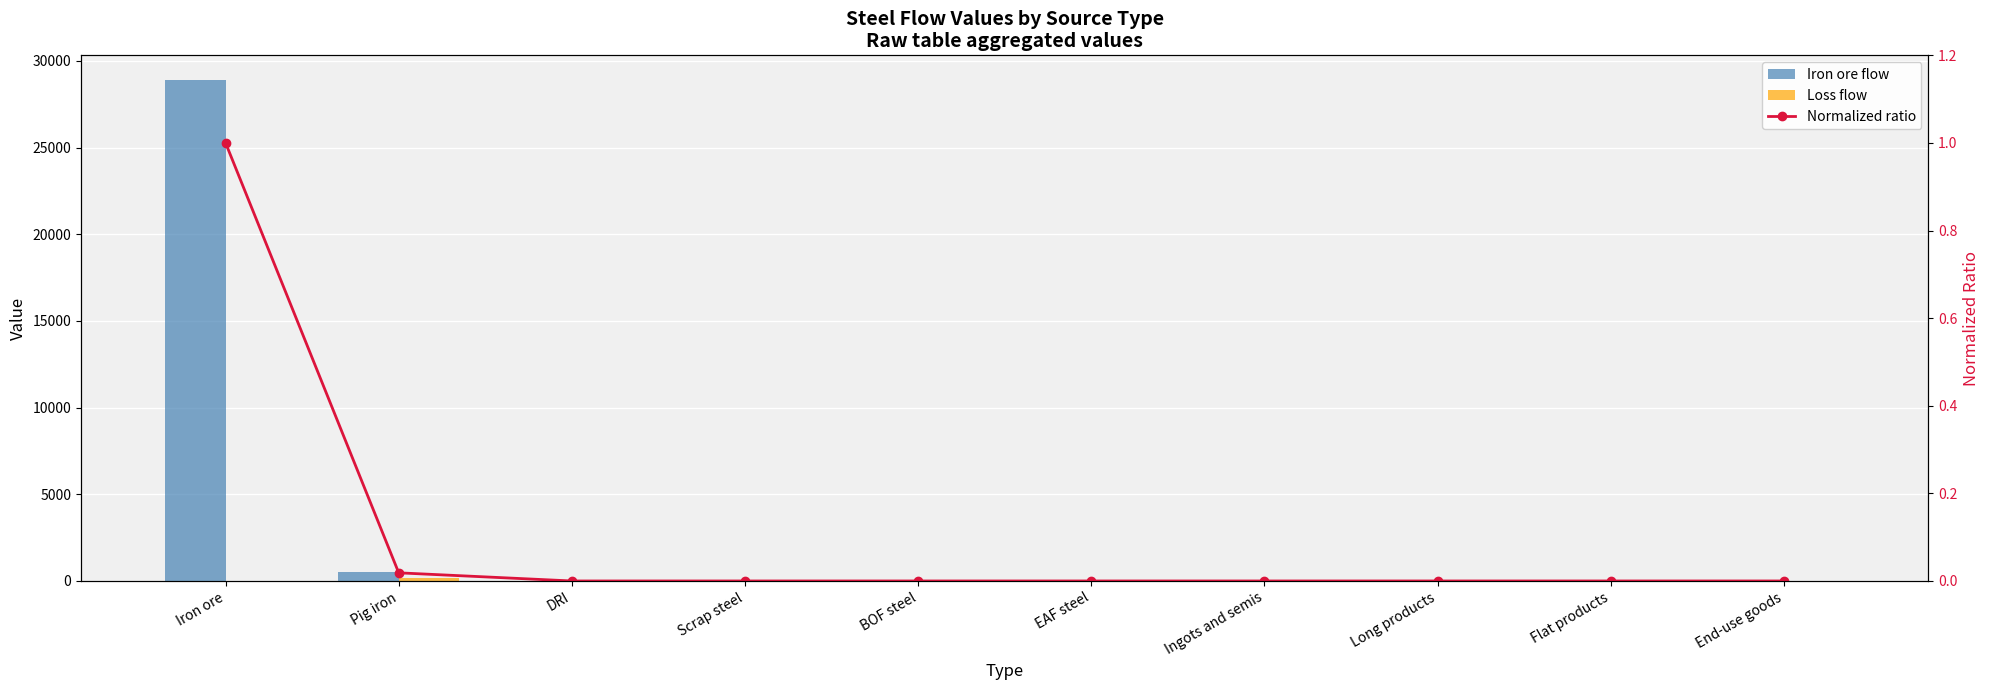

Reading right to left, transcribe all the data shown in this chart.

Iron ore flow: 0.0	0.0	0.0	0.0	0.0	0.0	0.0	0.0	537.0	28872.1
Loss flow: 0.0	0.0	0.0	0.0	0.0	0.0	0.0	3.4	181.9	0.0
Normalized ratio: 0.0	0.0	0.0	0.0	0.0	0.0	0.0	0.0	0.0	1.0